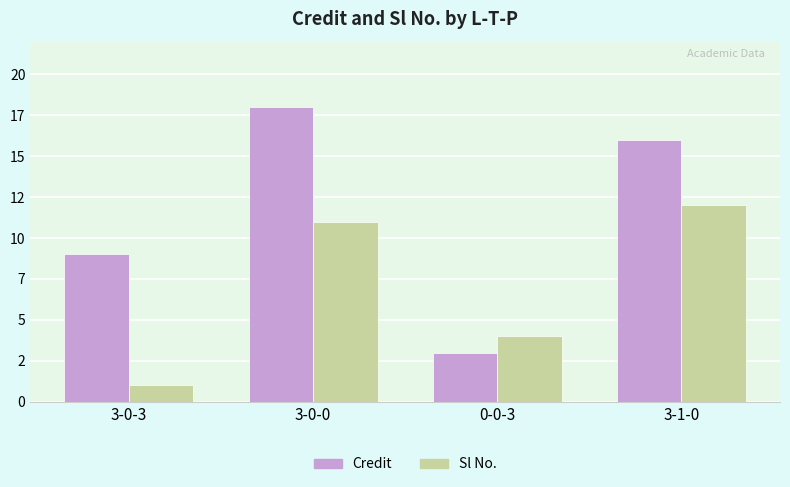

Does the chart contain any negative values?

No